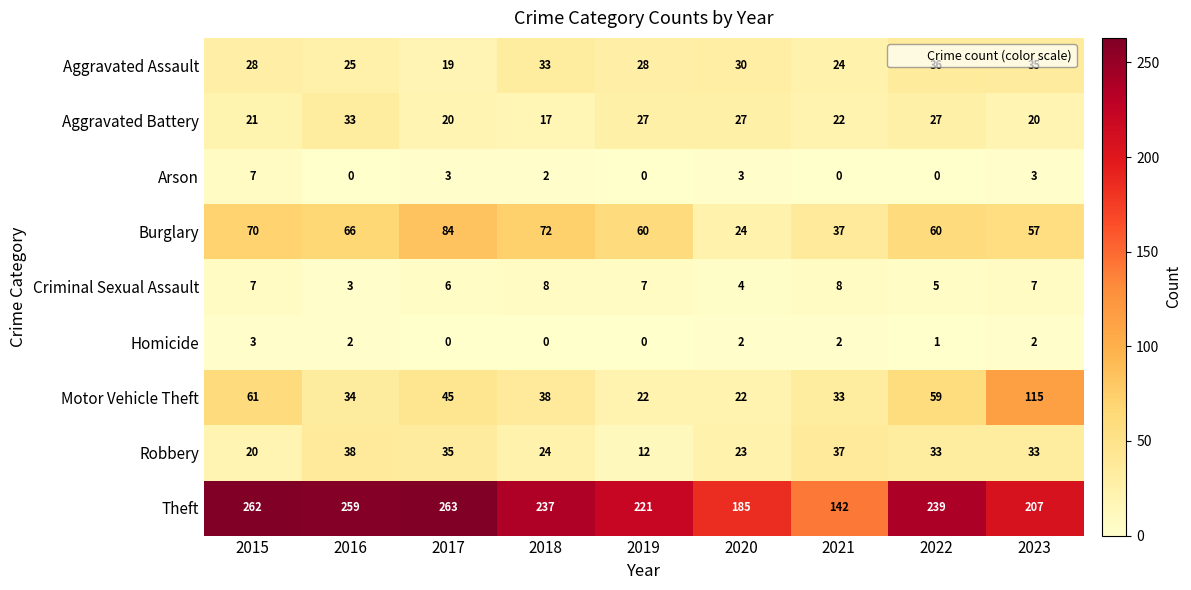

Which series changed the most between 2019 and 2022?

Motor Vehicle Theft